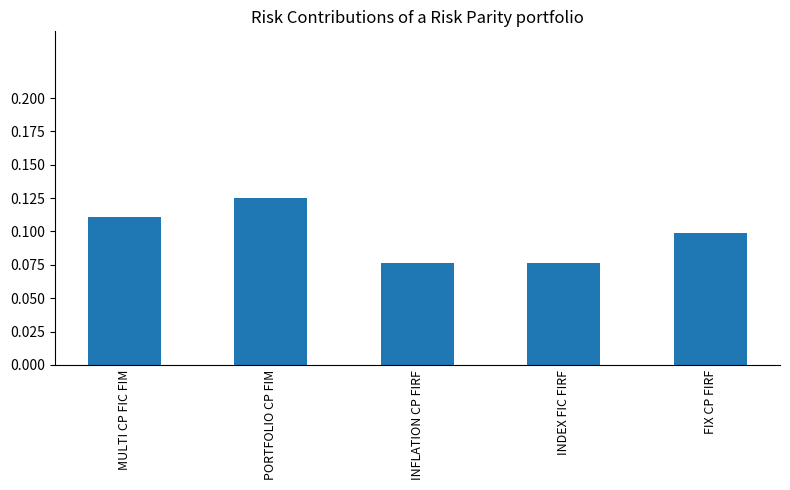

What is the label of the 1st bar from the left?

MULTI CP FIC FIM